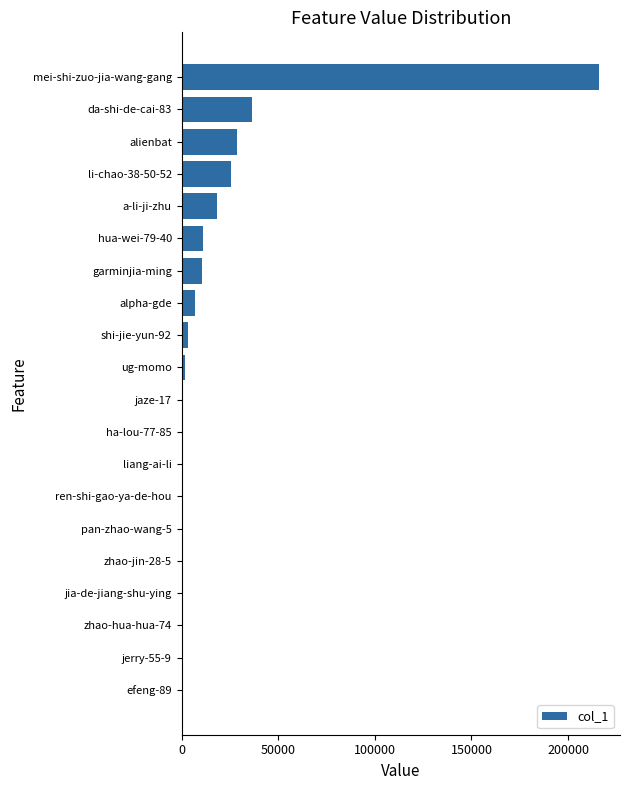

At which label is the value closest to 108029?

da-shi-de-cai-83